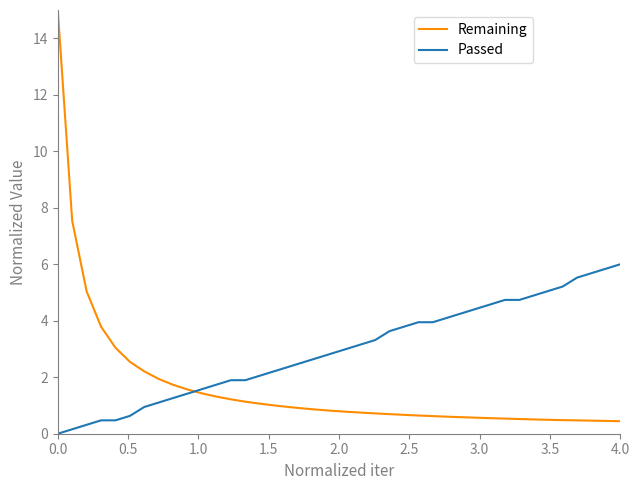

What is the greatest value displayed?

15.0